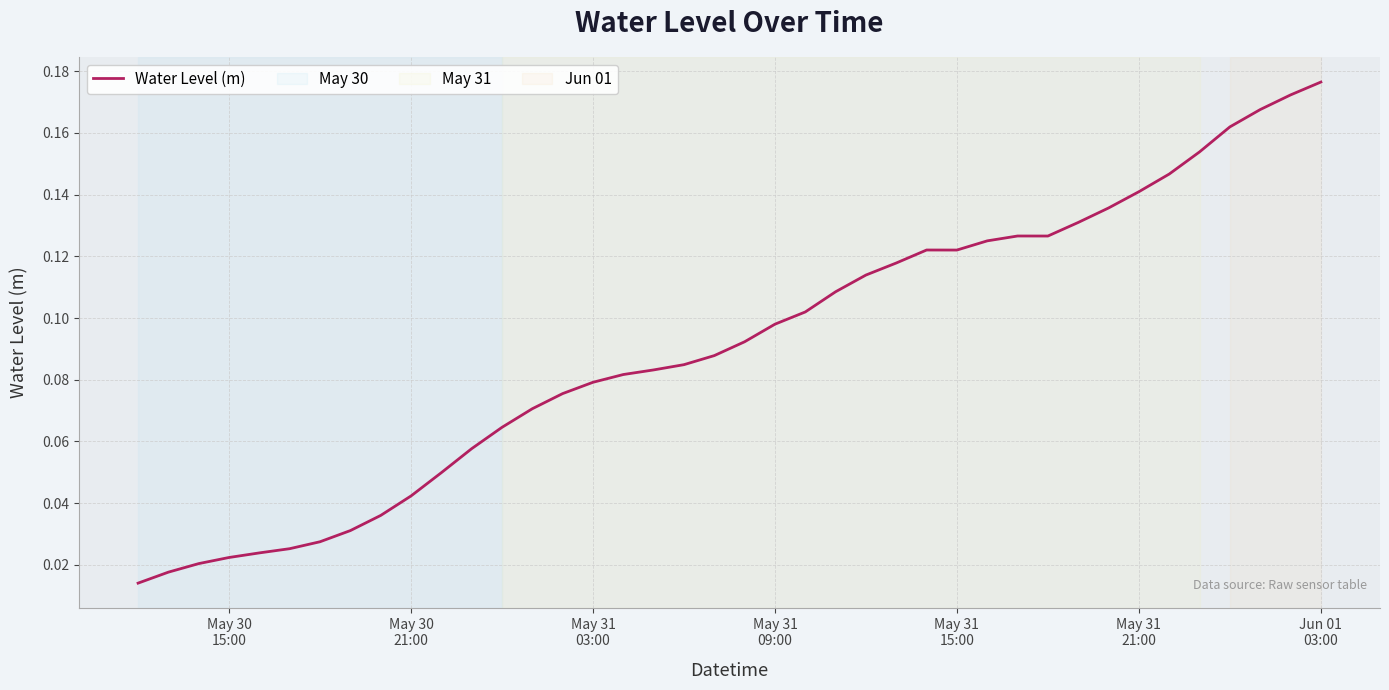

Does the chart have visible grid lines?

Yes